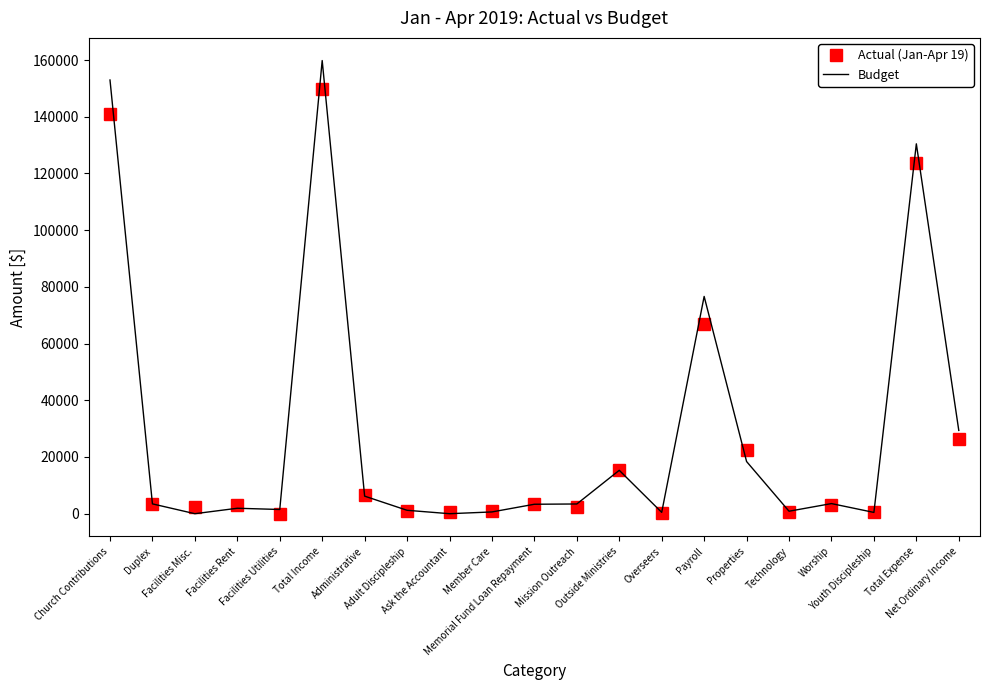

List the series in order of their peak value, highest first.

Budget, Actual (Jan-Apr 19)